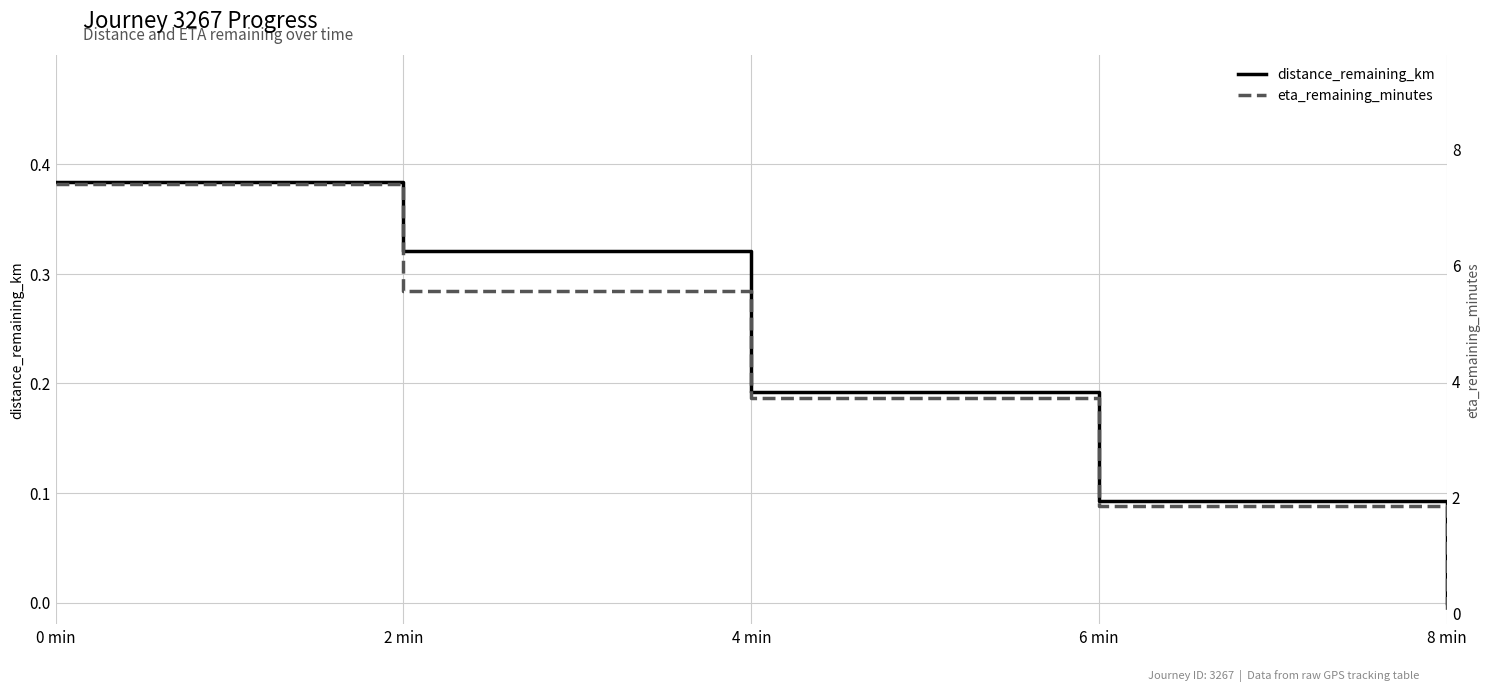

At which label is eta_remaining_minutes closest to 3?

4 min